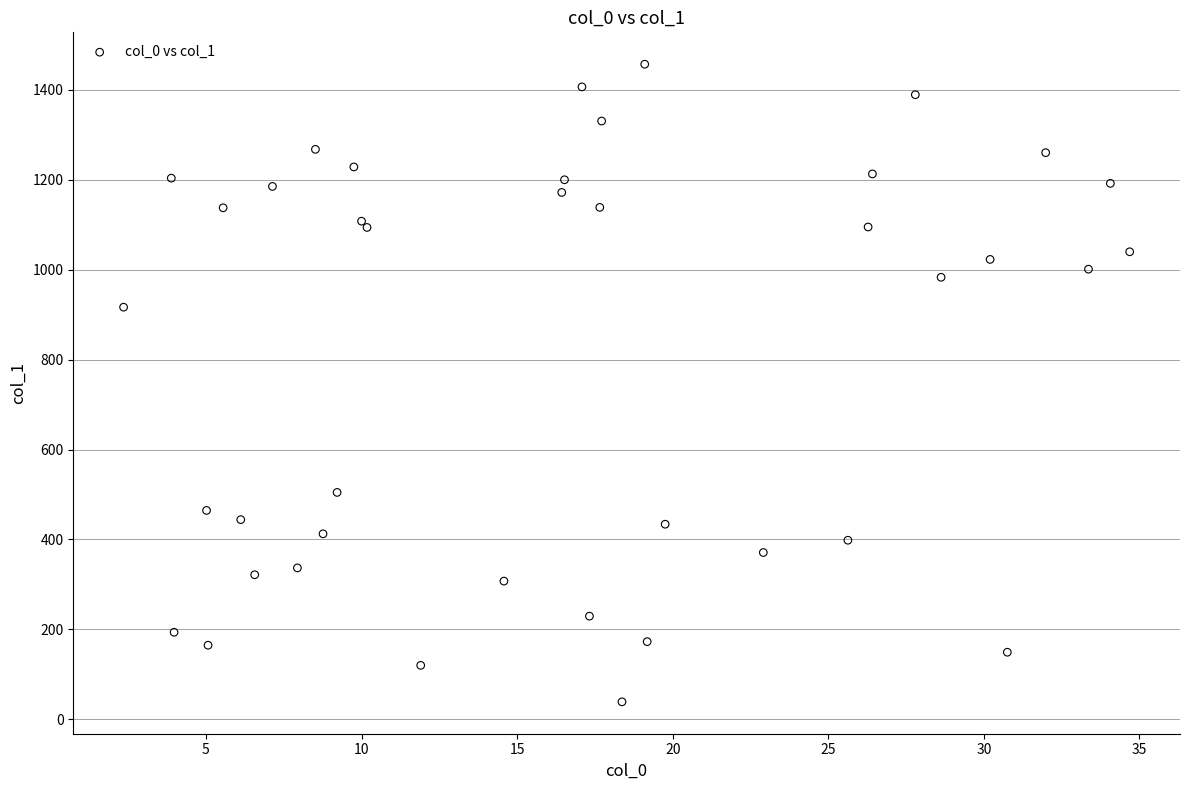

What Y value in the scatter plot is closest to 747?

916.4